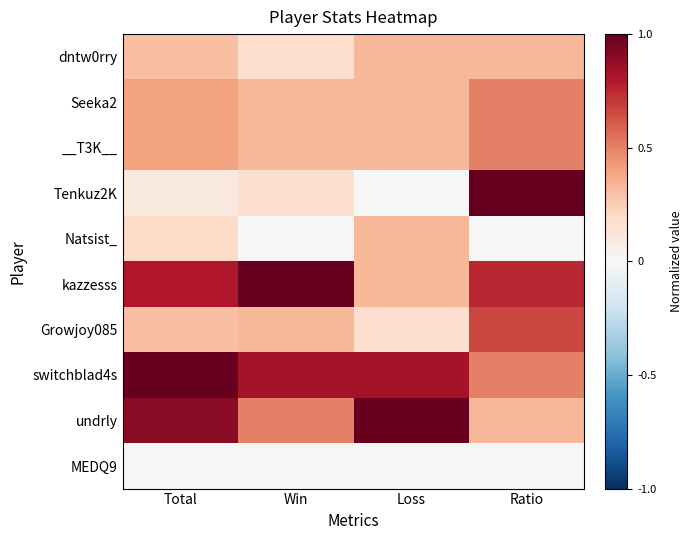

What is the difference between the highest and lowest values at Total?

1.0